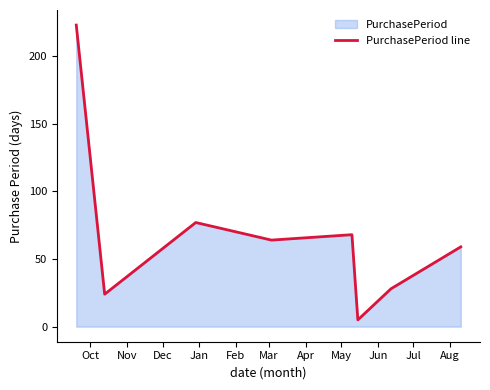

True or false: there are more than 0 points higher than both neighbors.

True